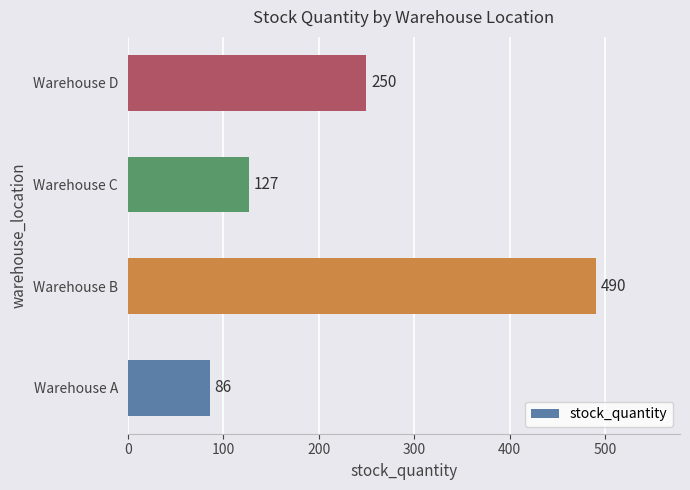

What is the average value?

238